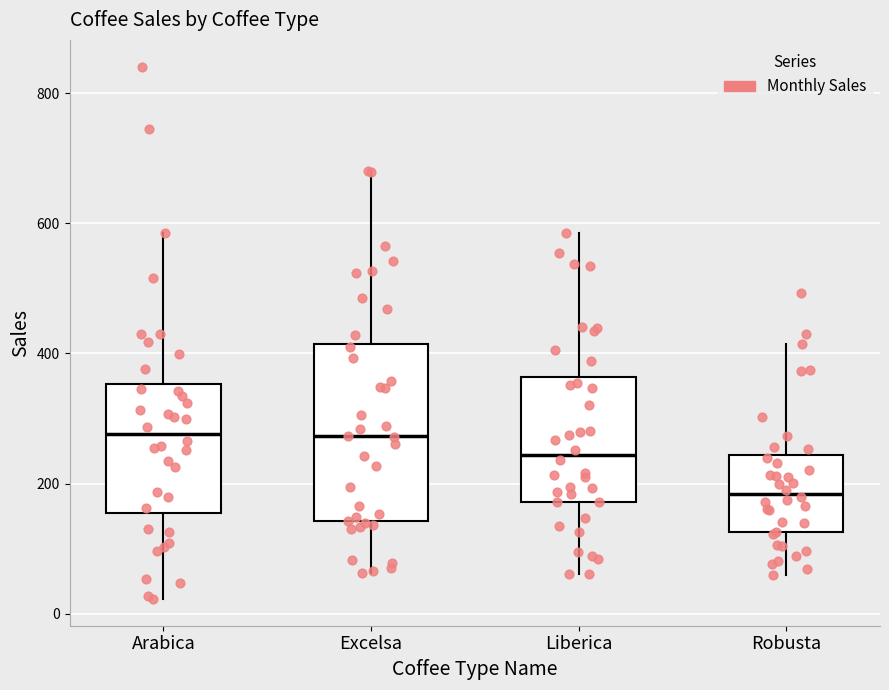

Reading left to right, transcribe this box plot: for each box, give where its median line is, the range the box spans, and where its two whiskers end, as read against the y-axis. The values are not printed on the chart, so give them approximately, as read against the axis.

Arabica: median 280, box 160 to 360, whiskers 20 to 580
Excelsa: median 280, box 140 to 420, whiskers 60 to 680
Liberica: median 240, box 180 to 360, whiskers 60 to 580
Robusta: median 180, box 120 to 240, whiskers 60 to 420